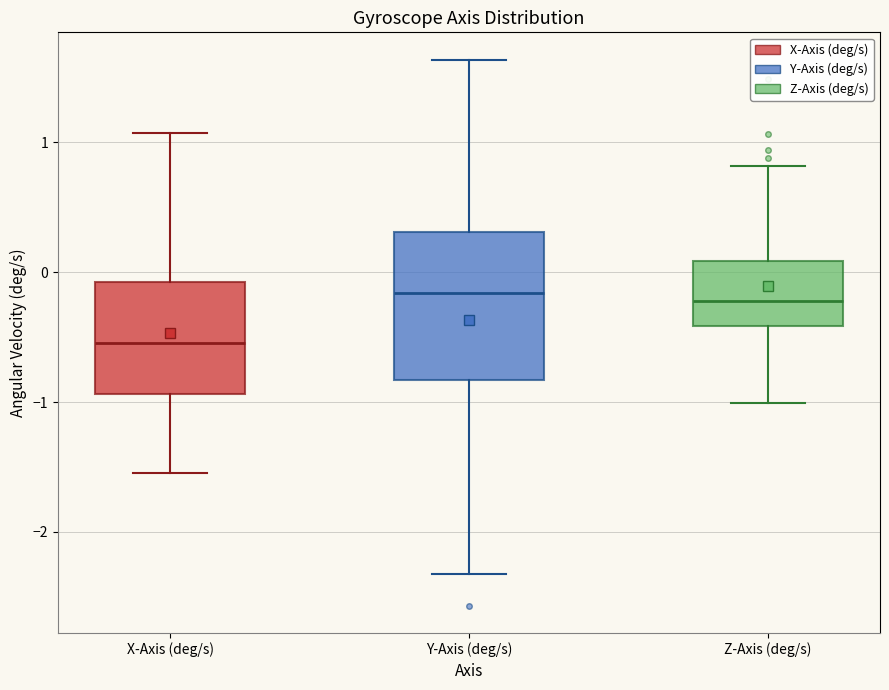

Which box is the tallest, from its lower edge to its upper edge?

Y-Axis (deg/s)